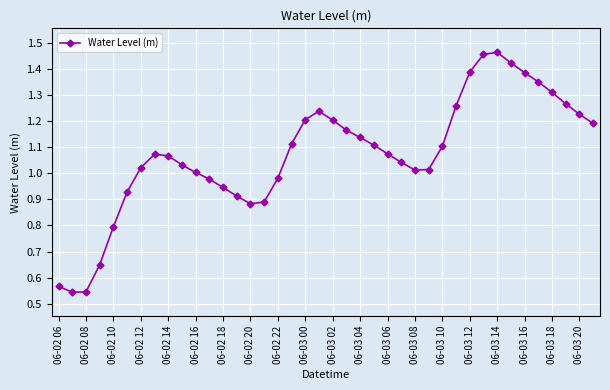

True or false: the data has more than 1 interior local peaks.

True